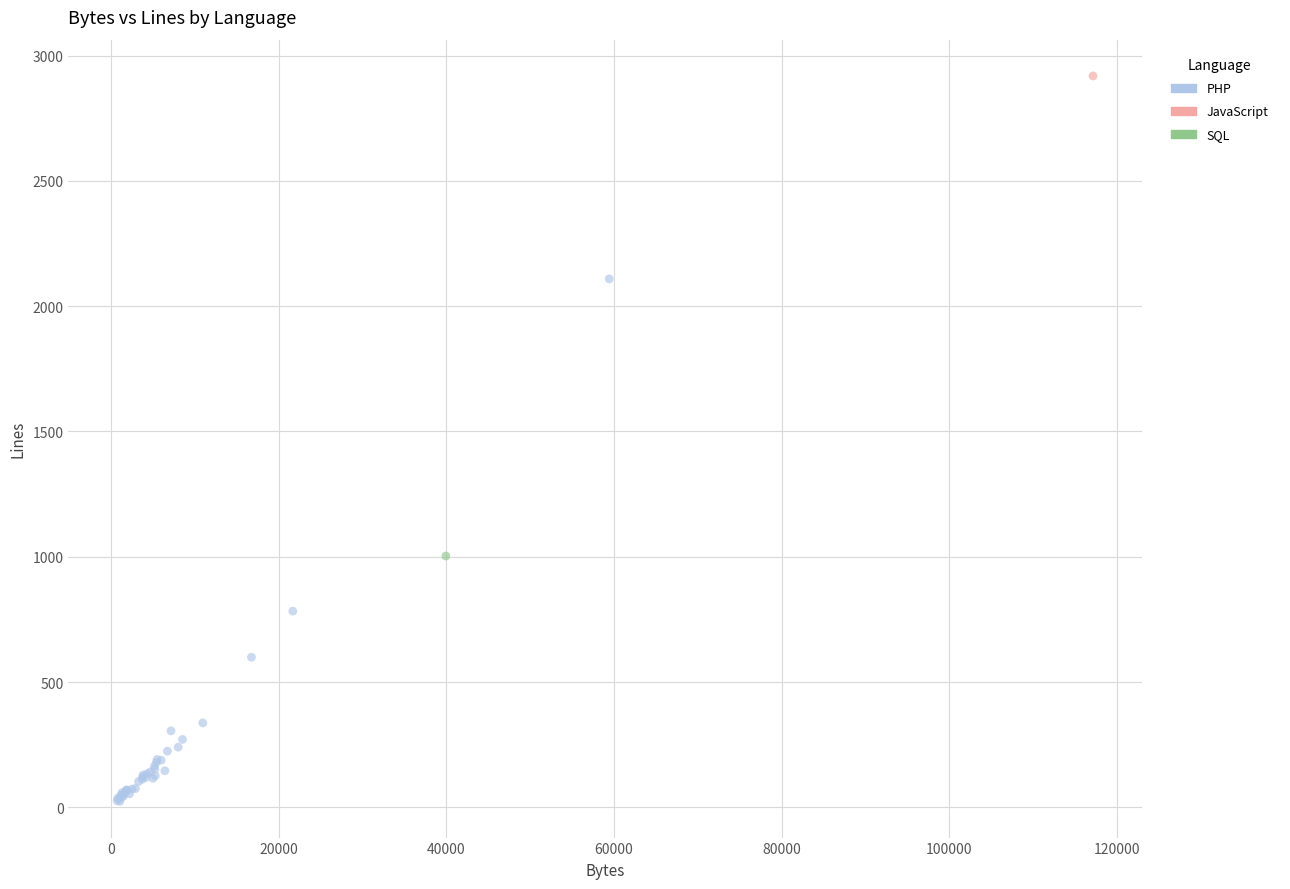

What are all the series names shown in the legend?

PHP, JavaScript, SQL